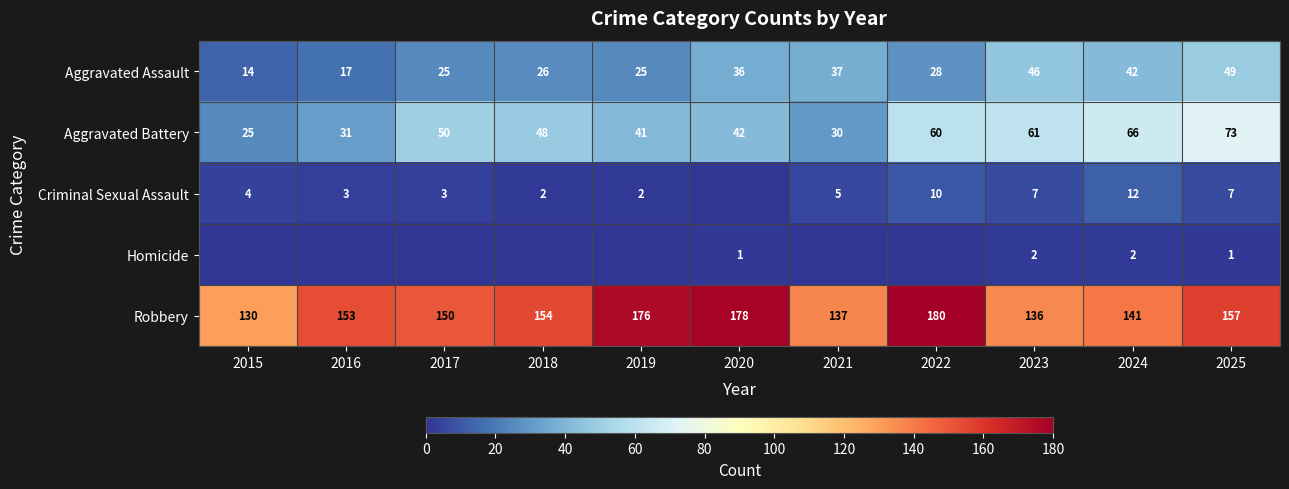

True or false: Aggravated Assault has a value of 36 at 2020.

True